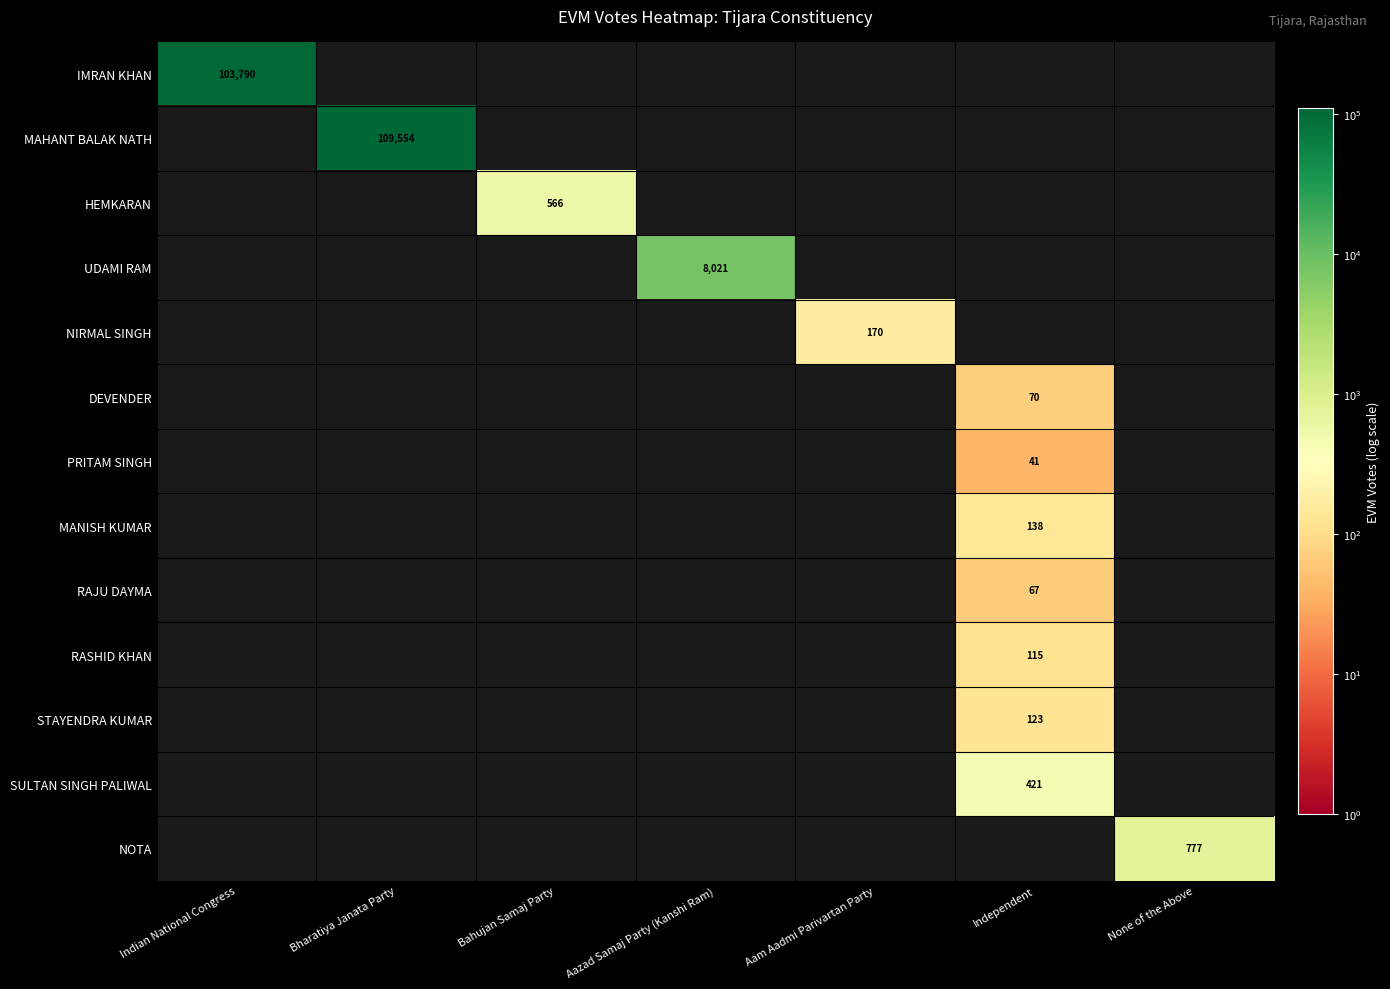

What is the total value across all series at Aazad Samaj Party (Kanshi Ram)?

8021